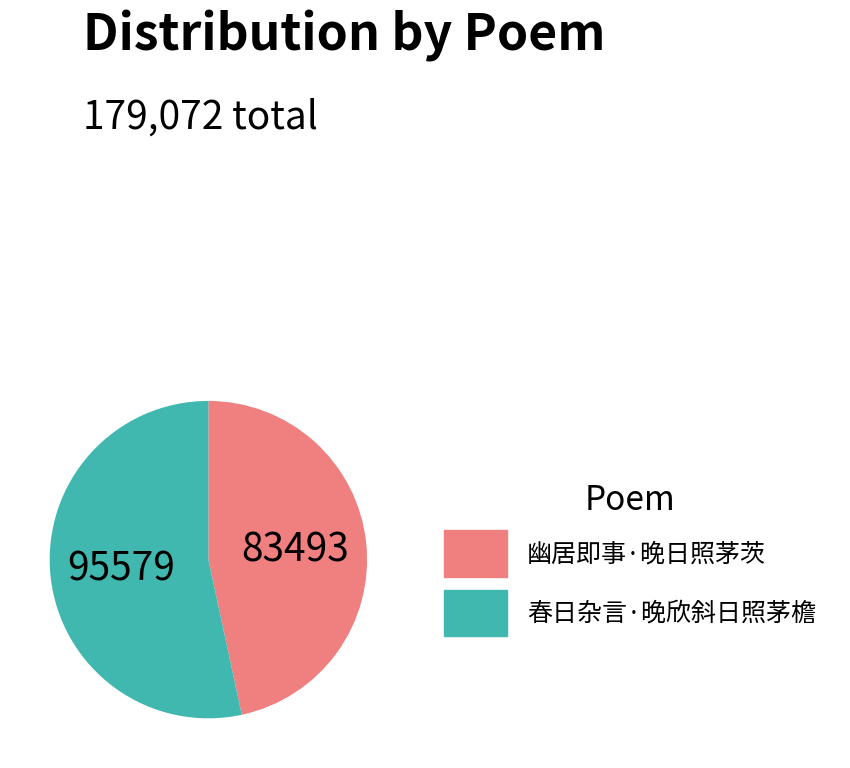

Is the sum of 幽居即事·晚日照茅茨 and 春日杂言·晚欣斜日照茅檐 greater than half?

Yes